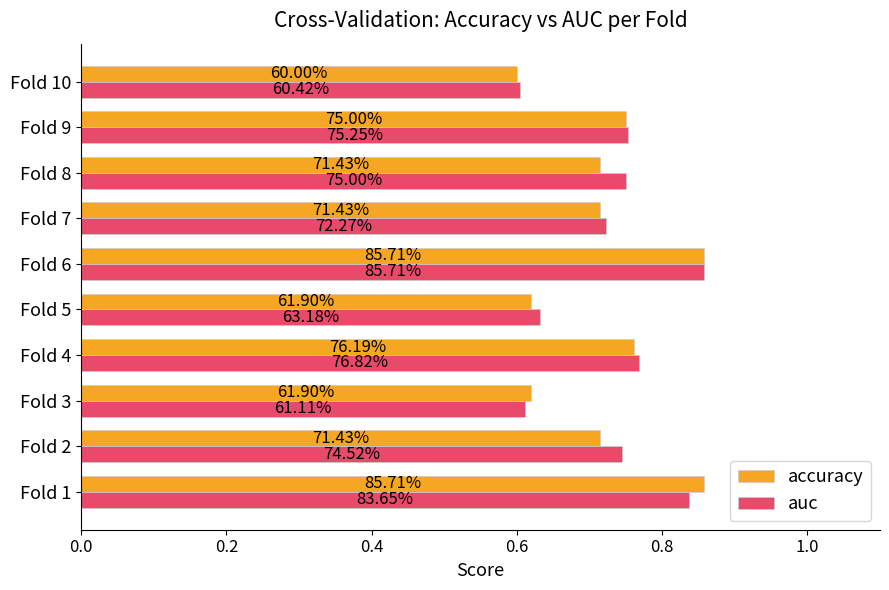

How many accuracy values are between 0 and 1?

10